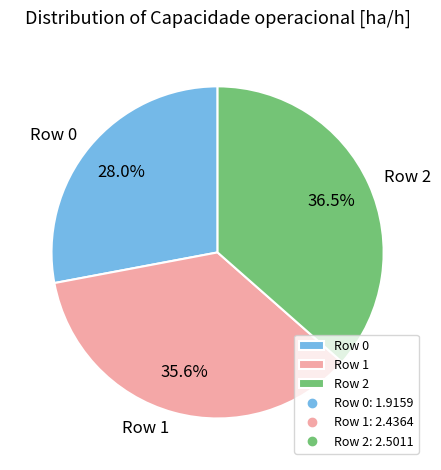

Does any single category account for the majority?

No